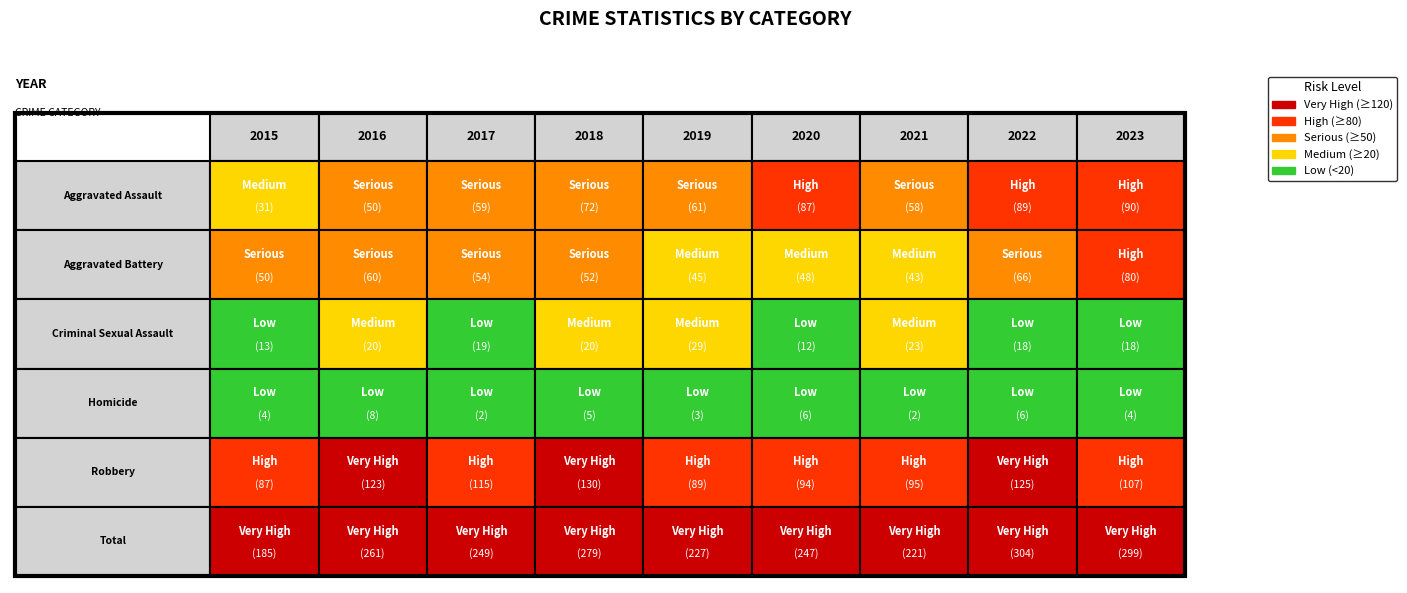

Which series changed the most between 2016 and 2023?

Aggravated Assault